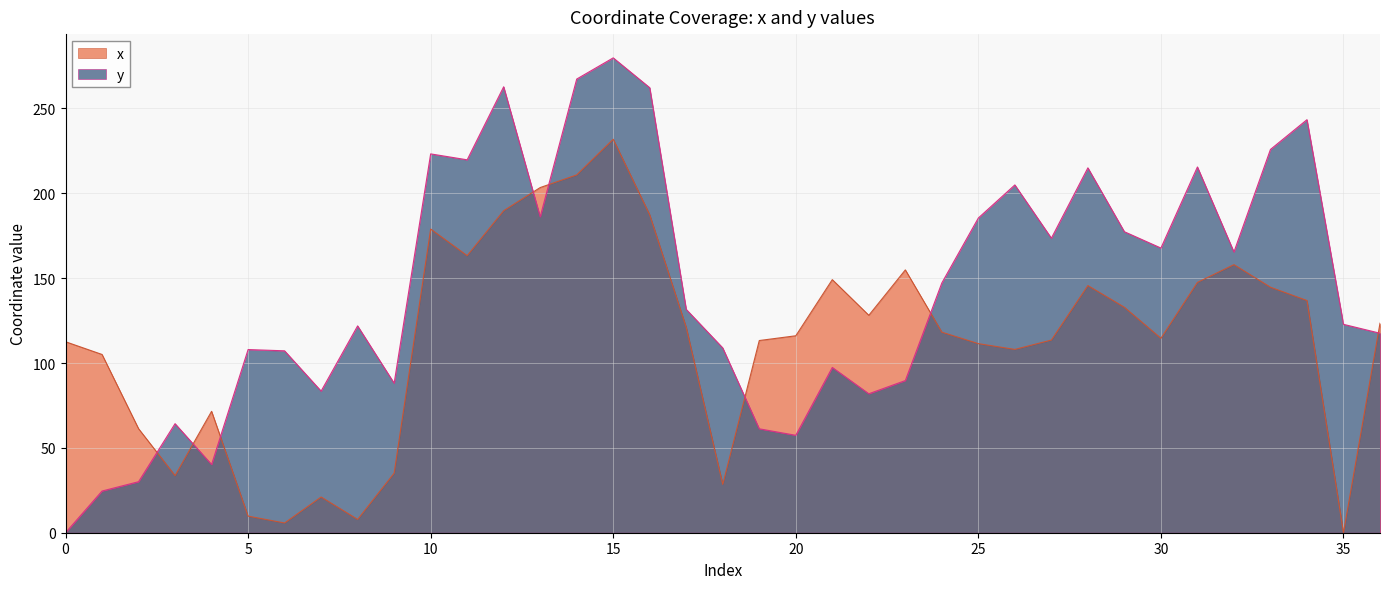

True or false: x and y cross at least once.

True